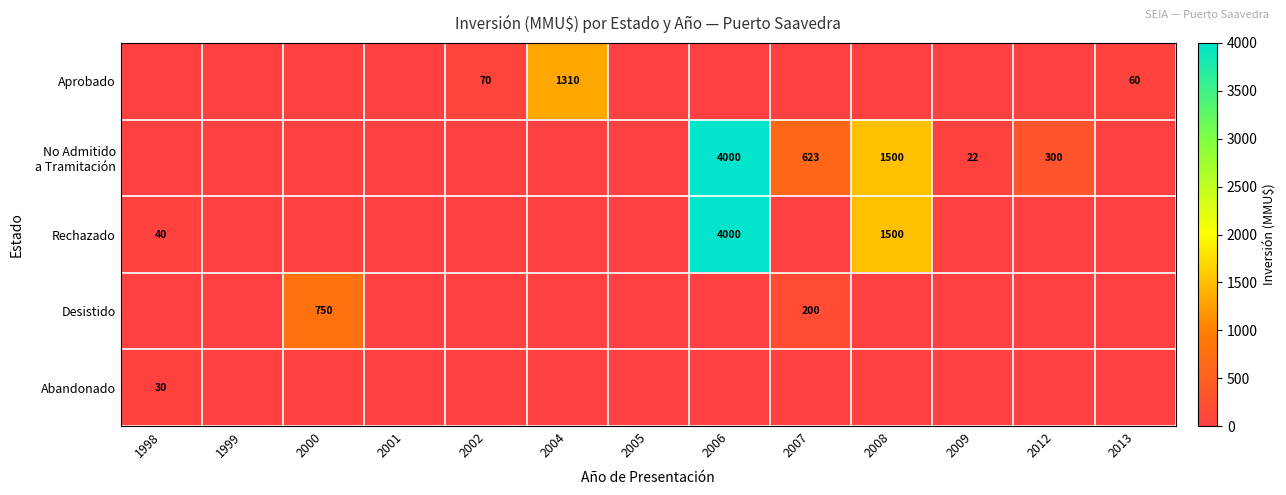

Which category has the highest value in the Desistido series?

2000